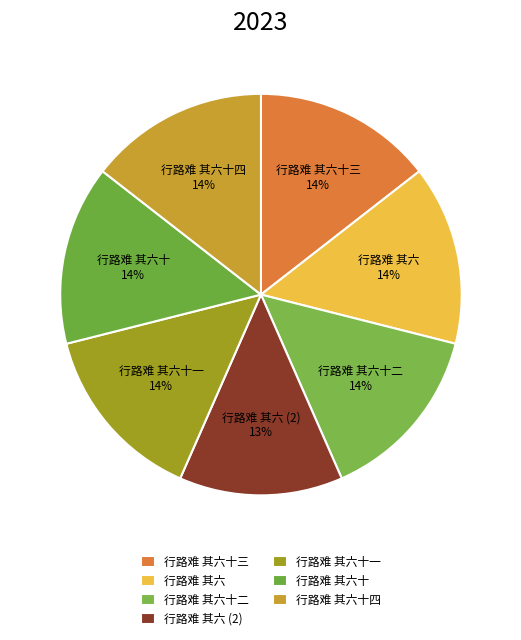

Does any single category account for the majority?

No